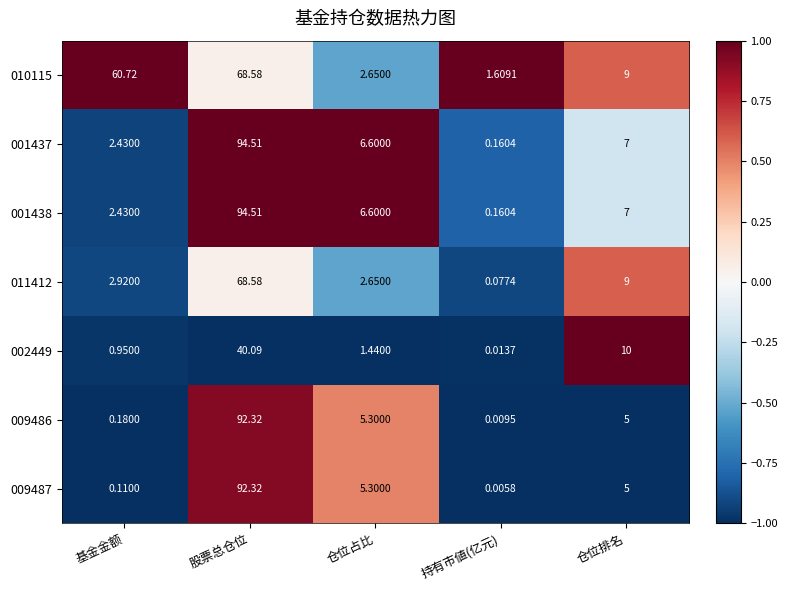

At which label does 001438 first exceed 6?

股票总仓位